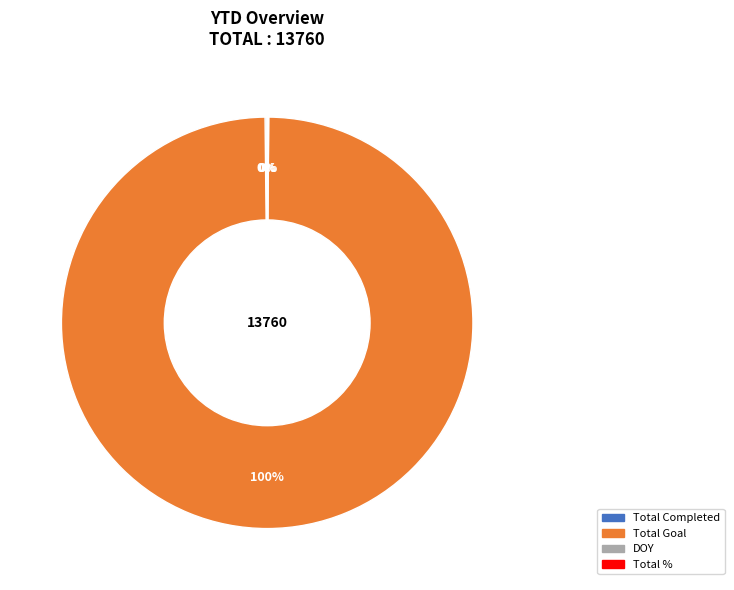

To the nearest percent, what is the difference between the largest and smallest slice percentages?

100%